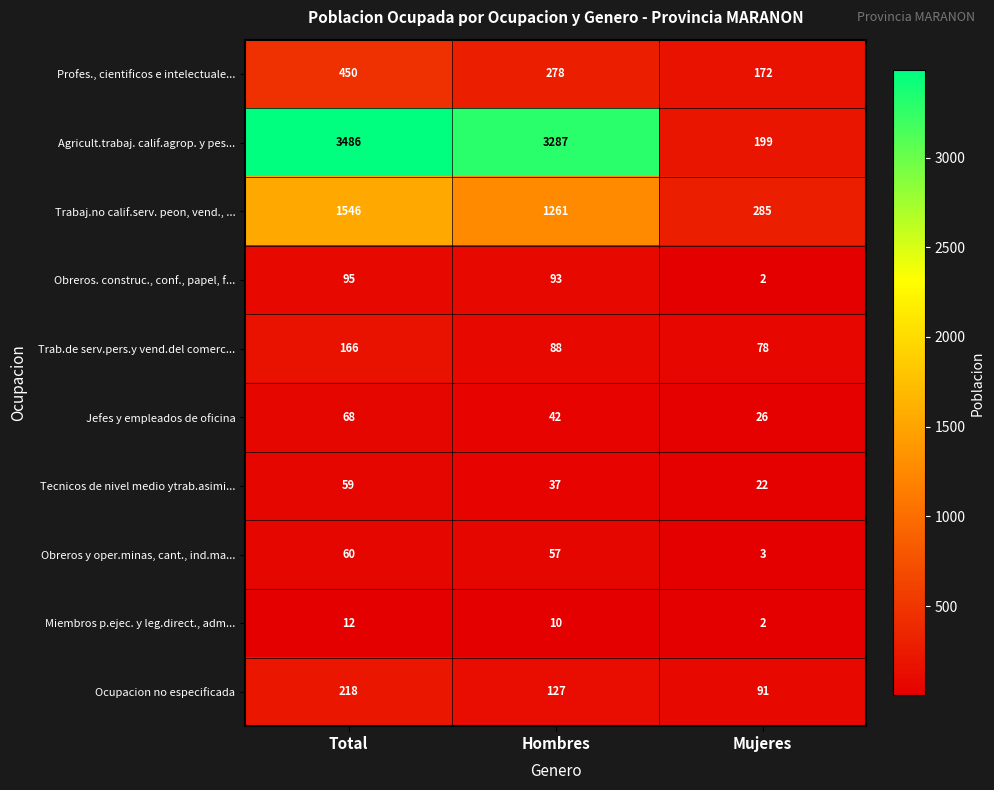

At which category is the sum across all series the highest?

Total